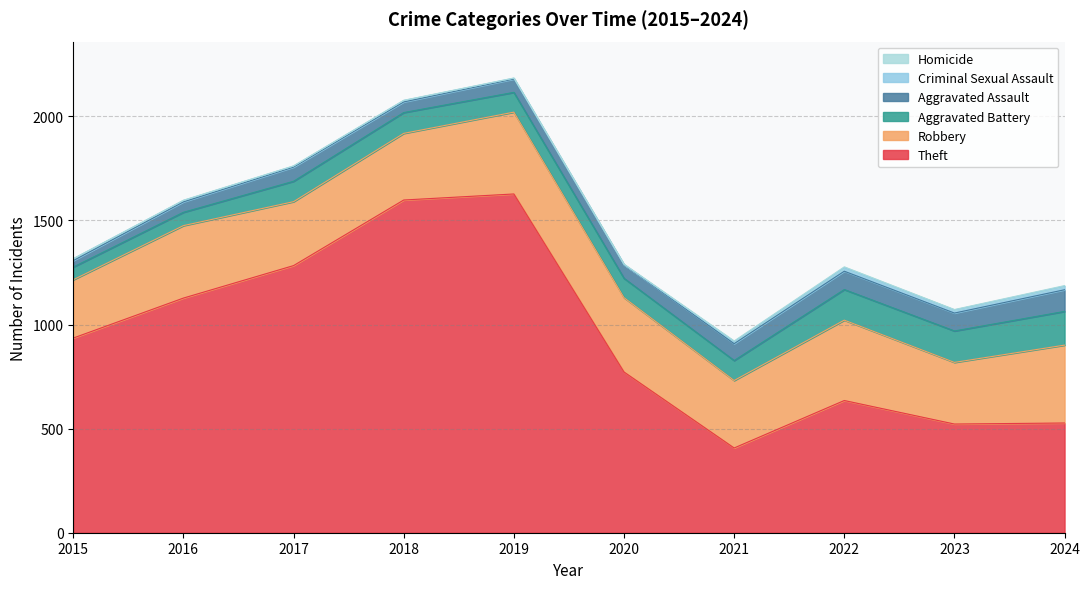

In Aggravated Battery, how many points are lower than both neighbors (excluding endpoints)?

1